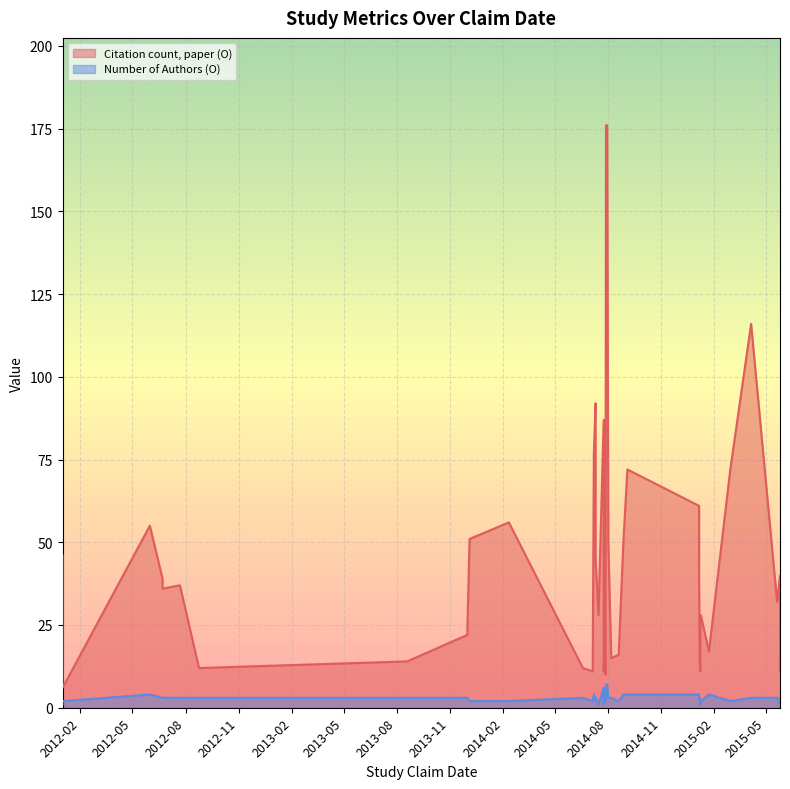

How many data points in Number of Authors (O) are less than 3?

15